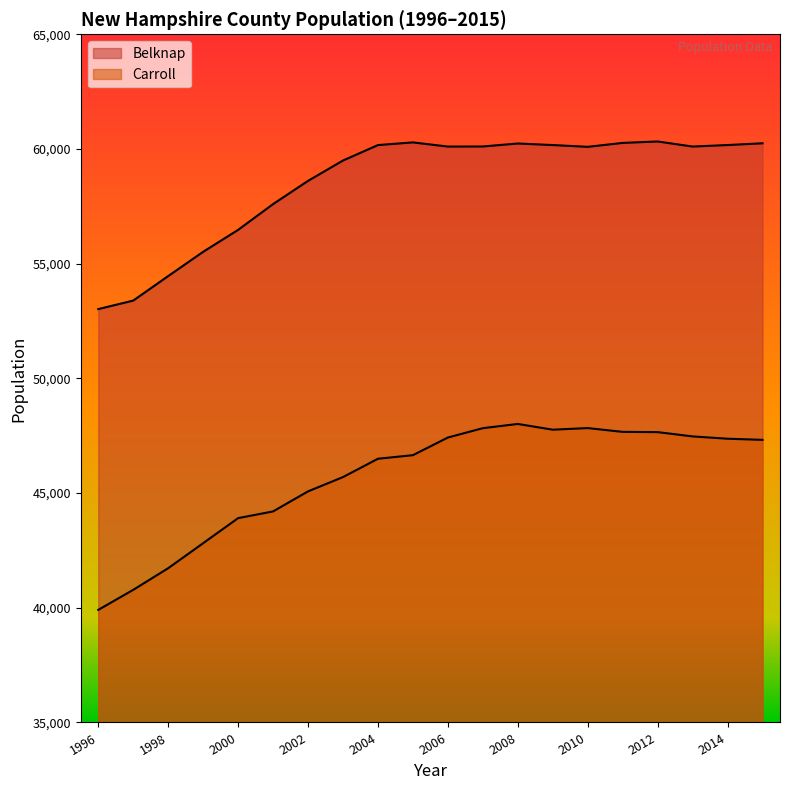

Reading left to right, extract all data points from this chart.

Belknap: 1996=53020	1997=53391	1998=54459	1999=55517	2000=56473	2001=57597	2002=58609	2003=59497	2004=60170	2005=60287	2006=60105	2007=60109	2008=60239	2009=60171	2010=60094	2011=60265	2012=60327	2013=60106	2014=60172	2015=60248
Carroll: 1996=39908	1997=40781	1998=41724	1999=42815	2000=43907	2001=44200	2002=45074	2003=45697	2004=46496	2005=46652	2006=47421	2007=47829	2008=48013	2009=47763	2010=47833	2011=47668	2012=47657	2013=47470	2014=47369	2015=47320